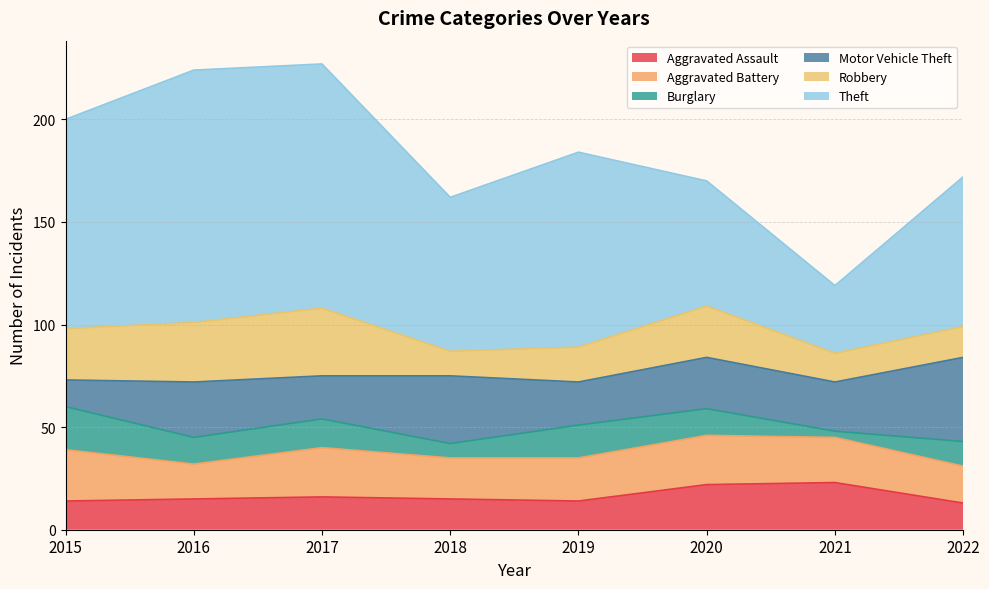

What is the maximum value shown in the chart?

123